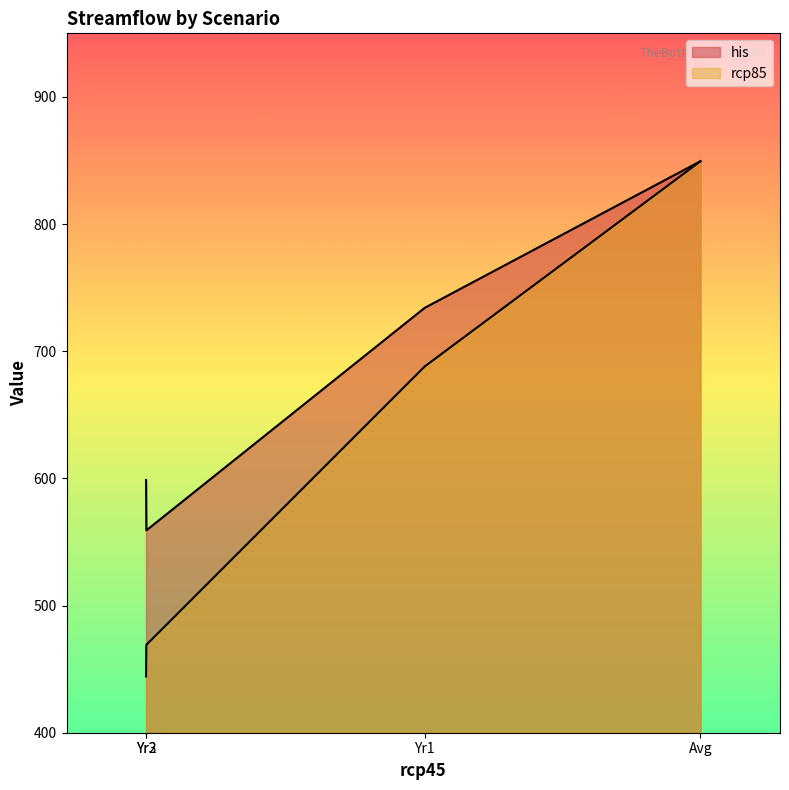

The value of his at Yr3 is 598.7. True or false?

True